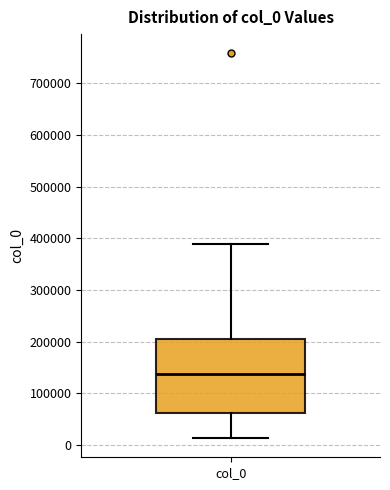

Where is the upper edge of the box for col_0 on the y-axis? The values are not printed on the chart, so give them approximately, as read against the axis.

210000